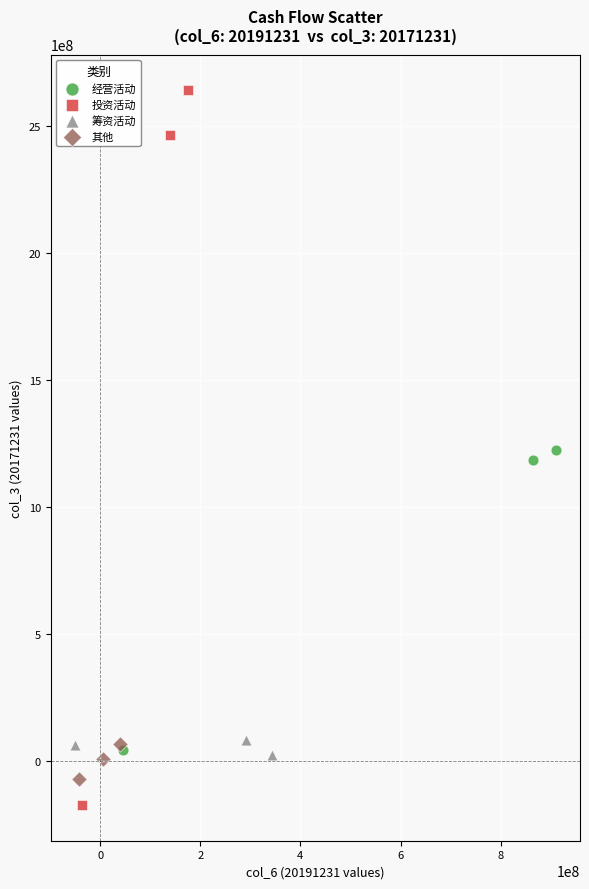

Which series reaches the minimum Y coordinate?

投资活动